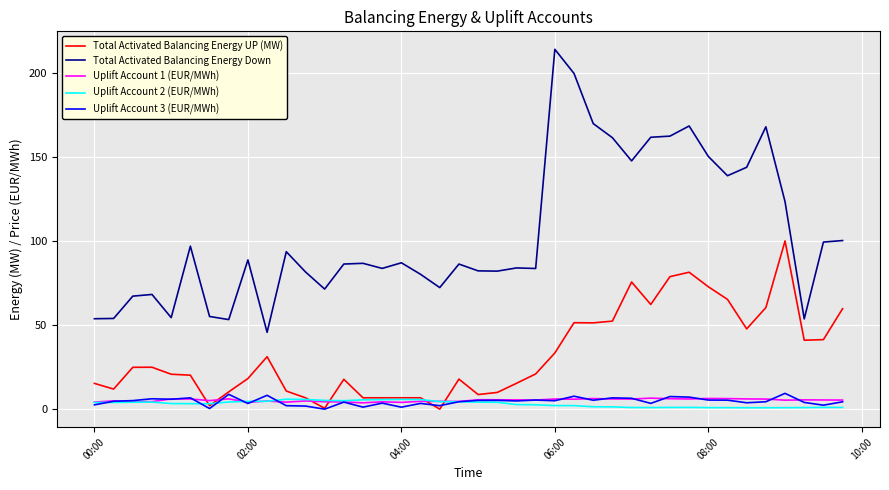

What is the greatest value displayed?

214.2